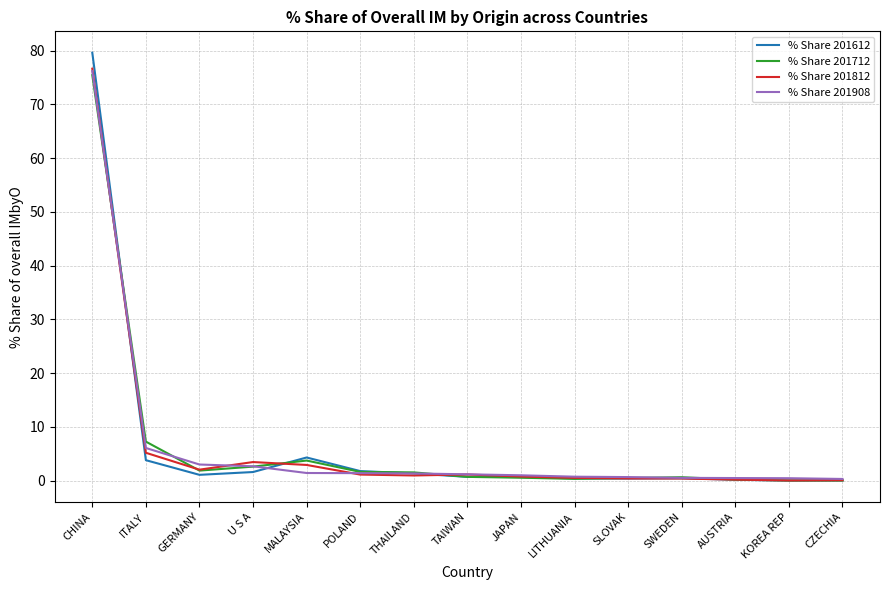

The % Share 201812 series shows 5.2 at ITALY. True or false?

True